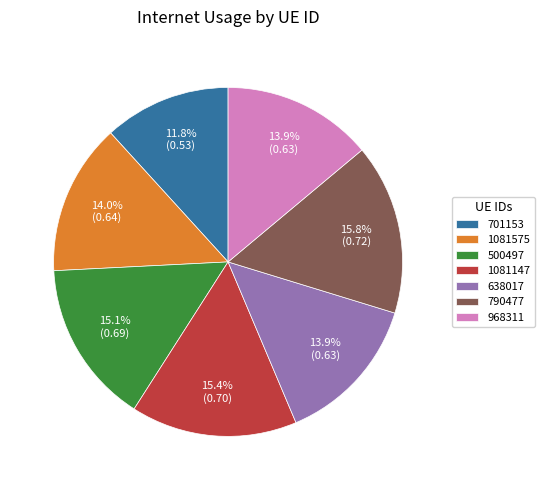

Count the number of slices in the pie.

7